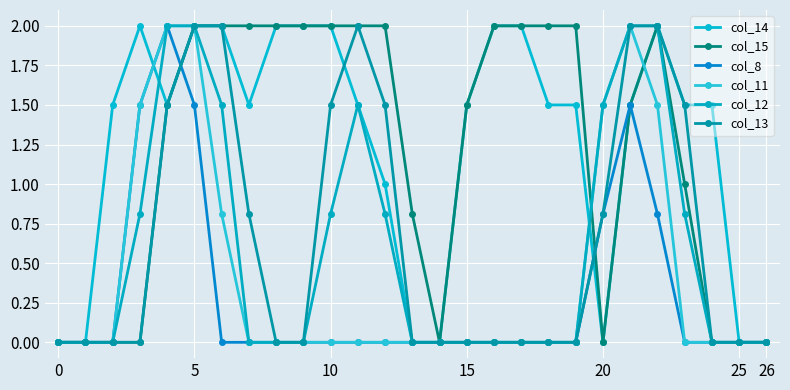

What is the average value of the col_12 series?

0.6